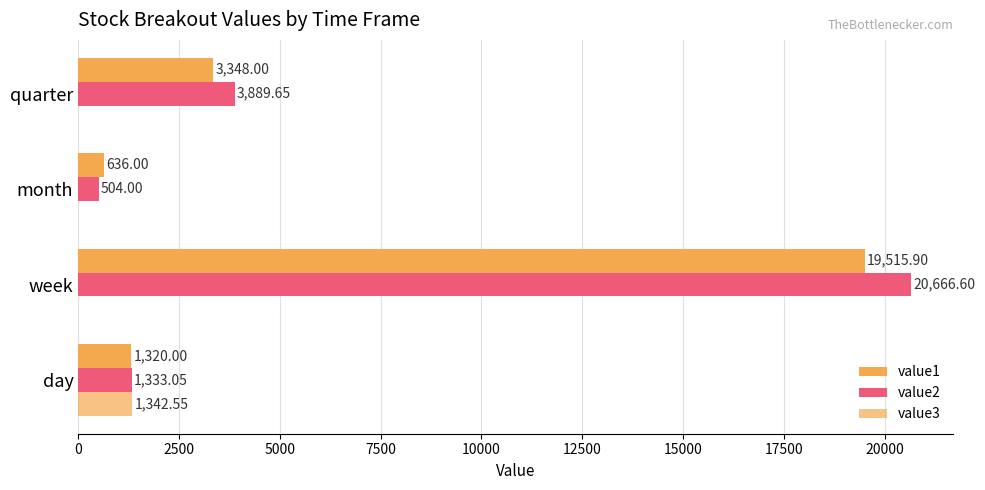

Reading left to right, extract all data points from this chart.

value1: 1320.0	19515.9	636.0	3348.0
value2: 1333.0	20666.6	504.0	3889.7
value3: 1342.5	0.0	0.0	0.0